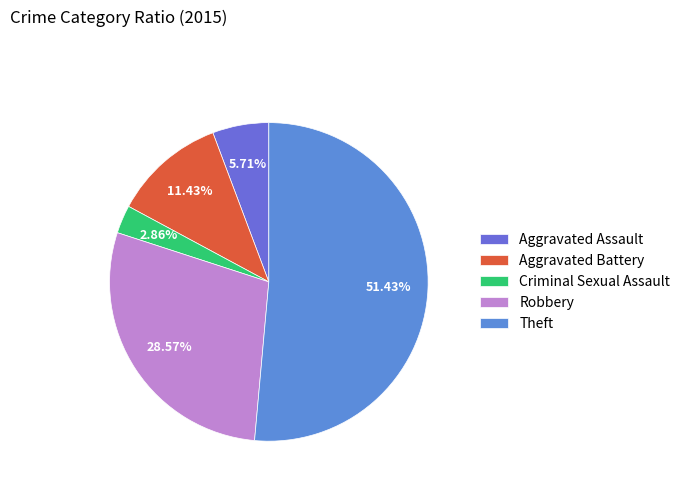

To the nearest percent, what is the difference between the Aggravated Assault and Criminal Sexual Assault slice percentages?

3%